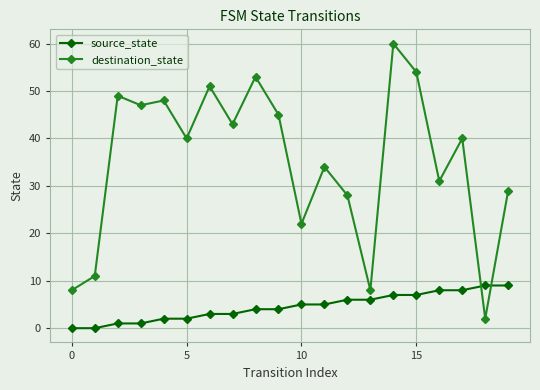

What is the greatest value displayed?

60